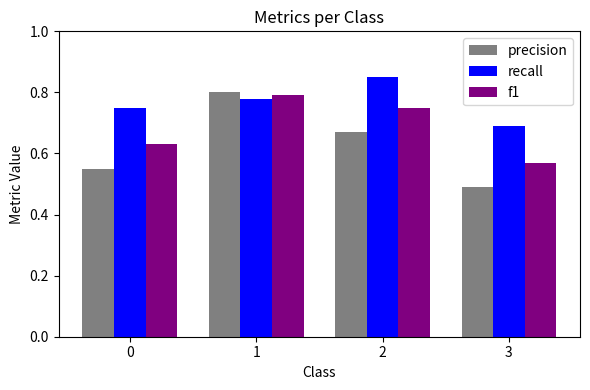

Which category has the lowest value across all series?

3